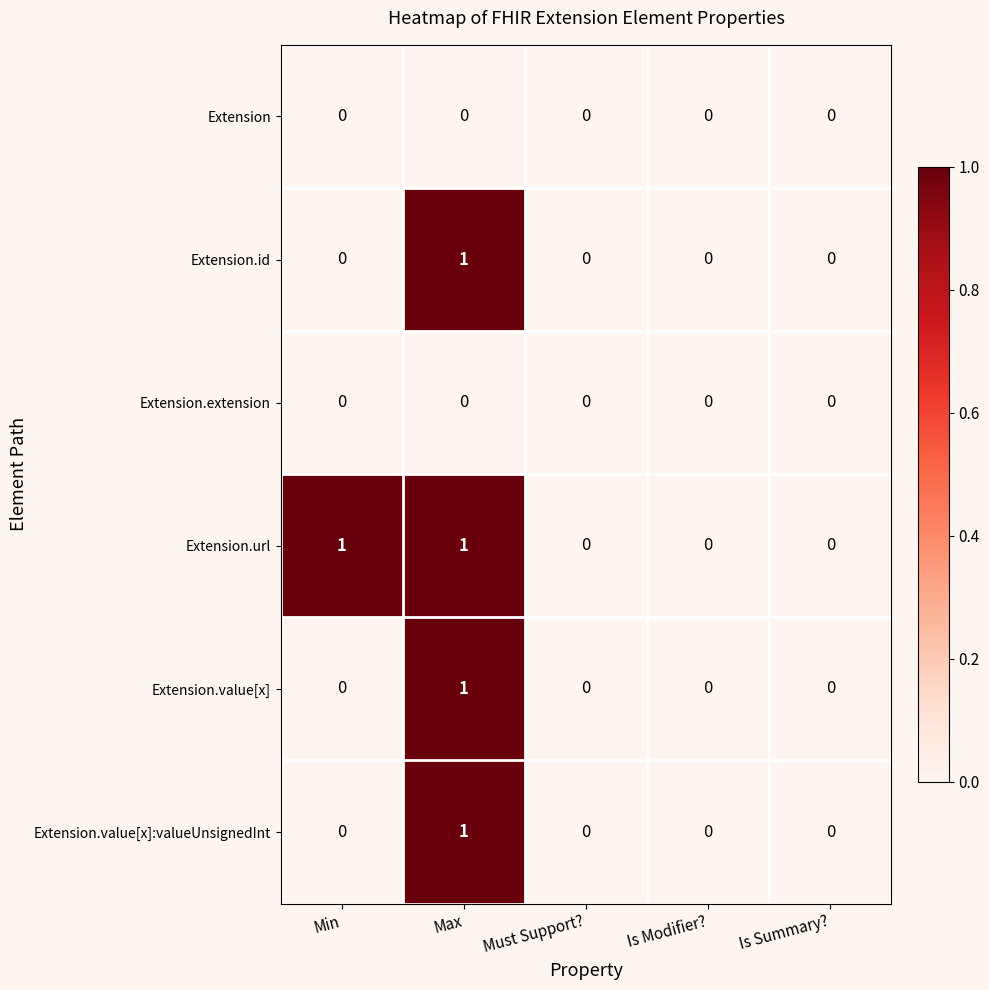

How many values in the Extension.value[x]:valueUnsignedInt series exceed 0?

1